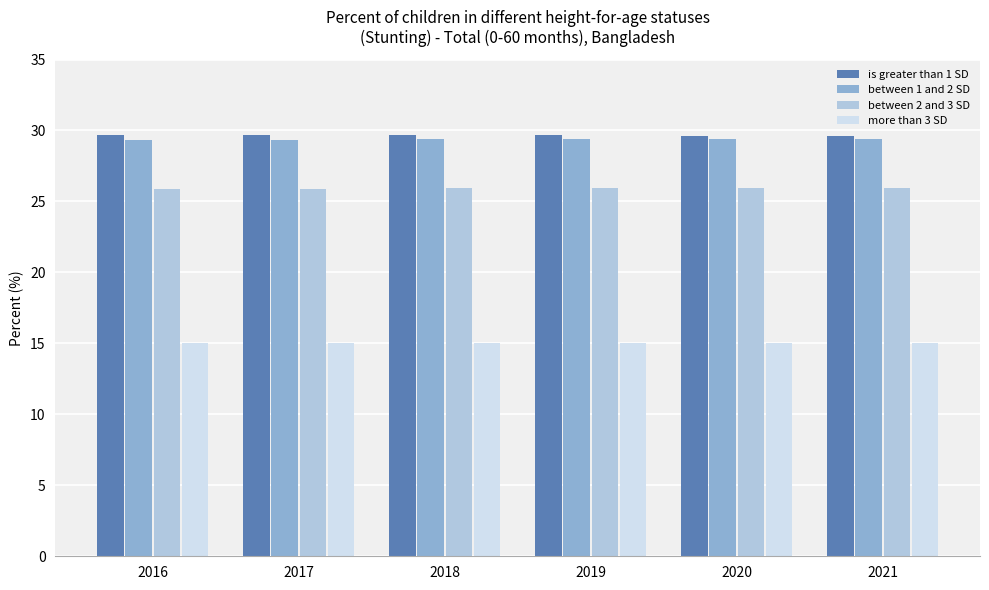

How many data points does each series have?

6